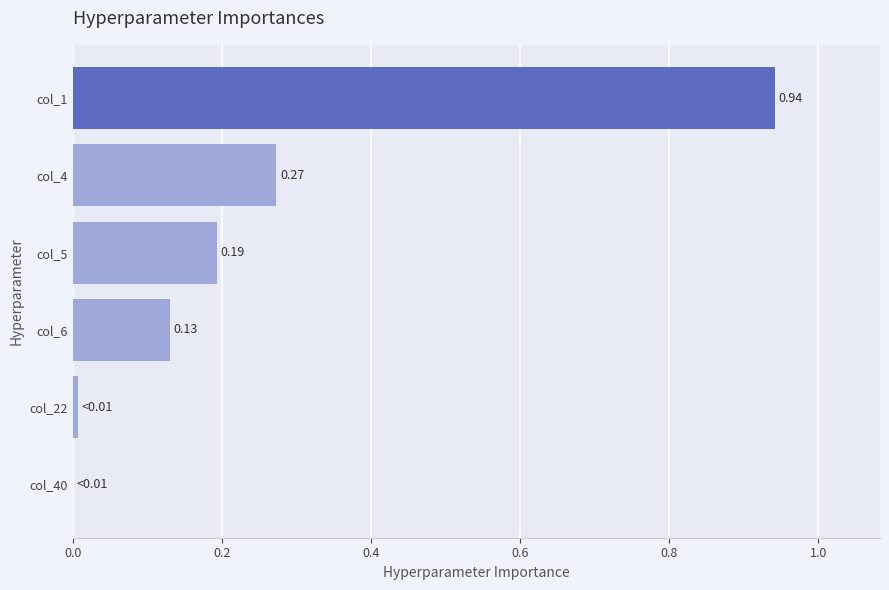

Which has a higher value, col_4 or col_5?

col_4